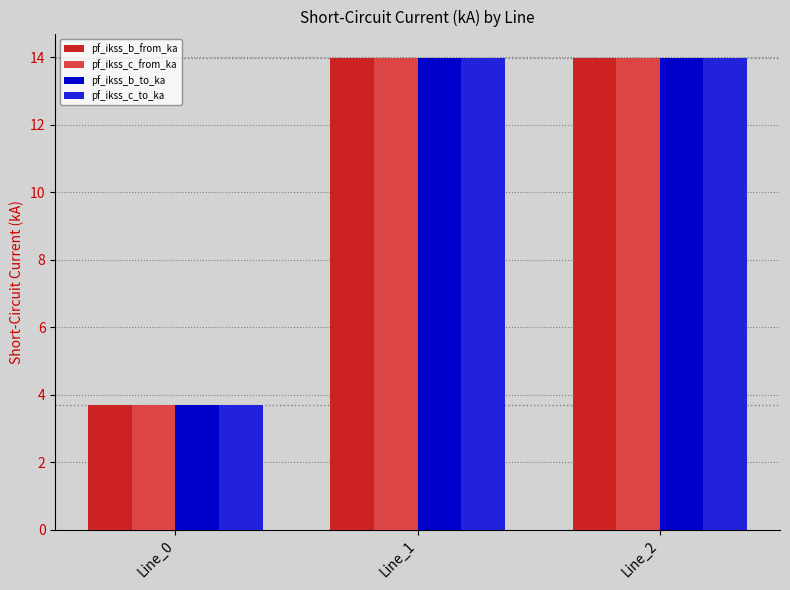

Reading left to right, list all the values displayed in this chart.

pf_ikss_b_from_ka: Line_0=3.7	Line_1=14.0	Line_2=14.0
pf_ikss_c_from_ka: Line_0=3.7	Line_1=14.0	Line_2=14.0
pf_ikss_b_to_ka: Line_0=3.7	Line_1=14.0	Line_2=14.0
pf_ikss_c_to_ka: Line_0=3.7	Line_1=14.0	Line_2=14.0